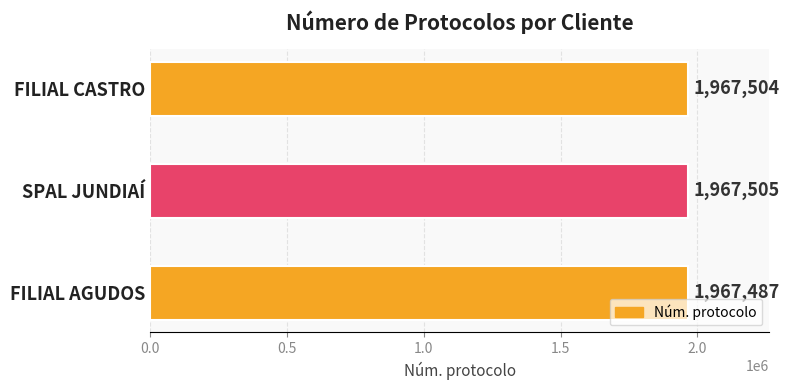

Which category has the highest value across all series?

SPAL JUNDIAÍ